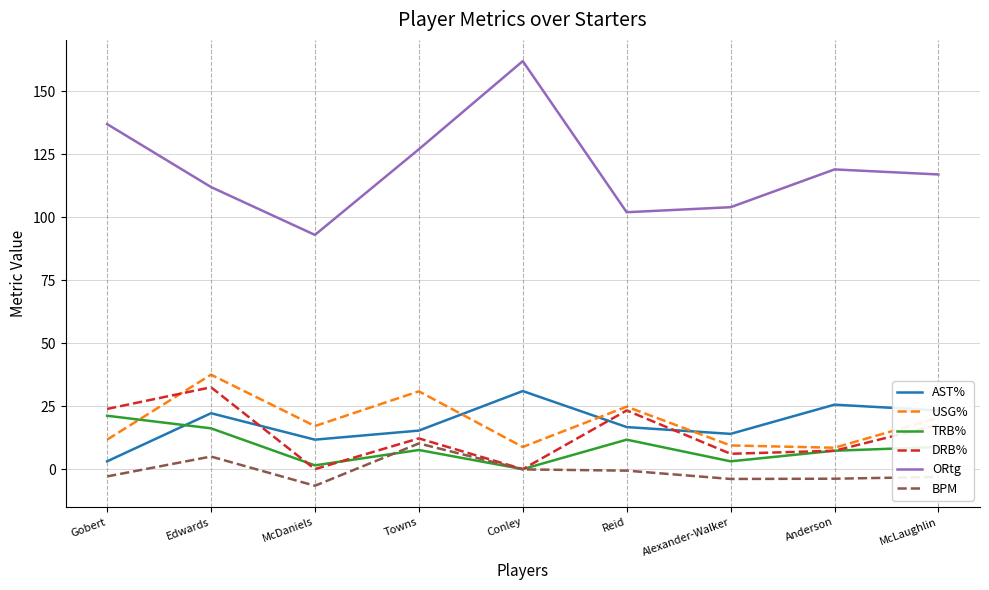

What is the total value across all series at Conley?

201.7